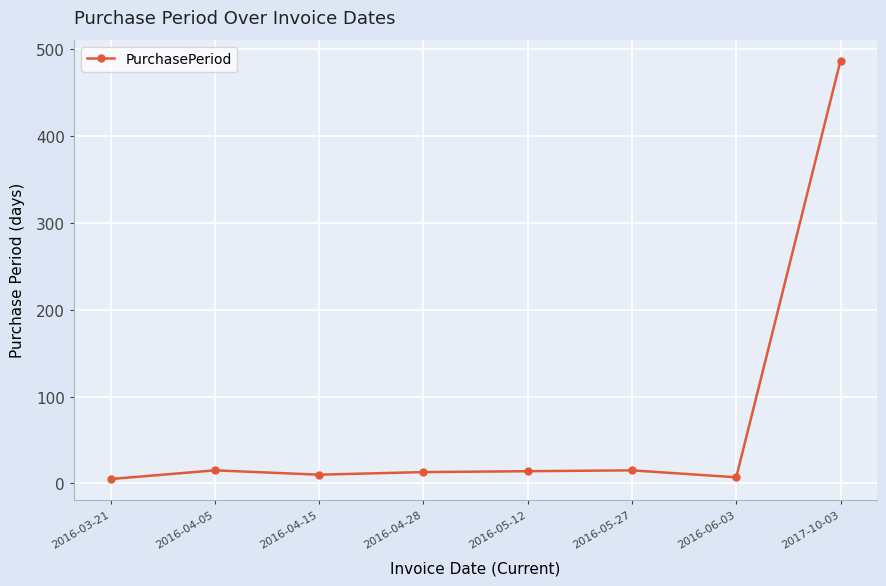

True or false: the data shows 5 at 2016-03-21.

True